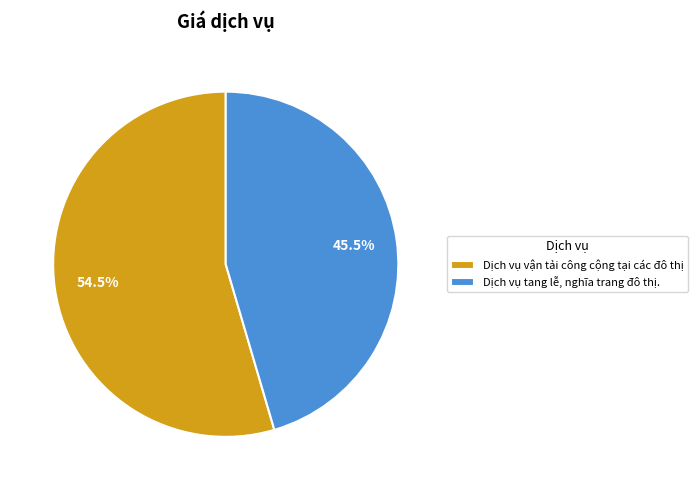

Which category has the biggest portion of the pie?

Dịch vụ vận tải công cộng tại các đô thị